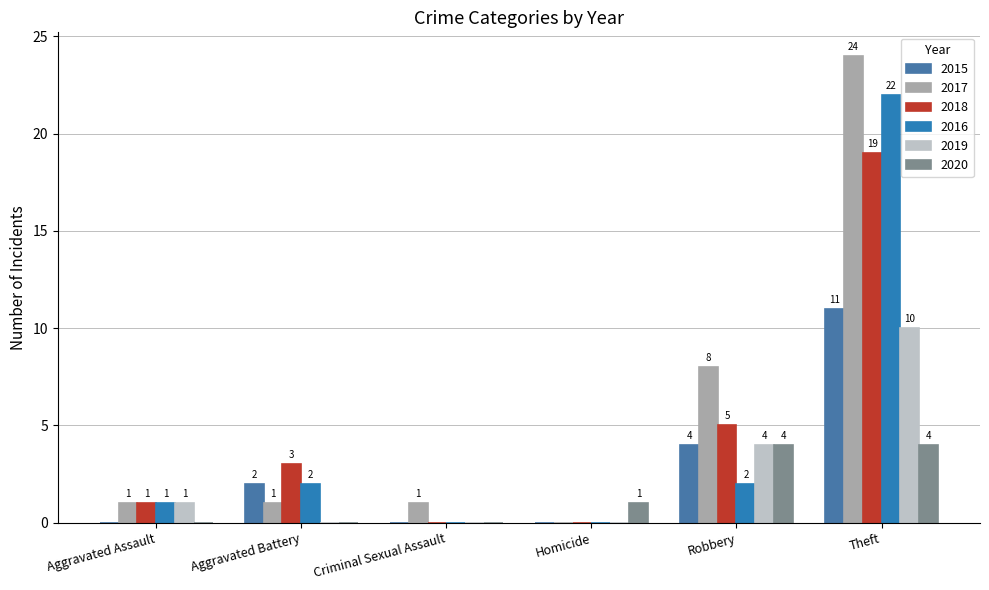

Reading left to right, extract all data points from this chart.

2015: Aggravated Assault=0	Aggravated Battery=2	Criminal Sexual Assault=0	Homicide=0	Robbery=4	Theft=11
2017: Aggravated Assault=1	Aggravated Battery=1	Criminal Sexual Assault=1	Homicide=0	Robbery=8	Theft=24
2018: Aggravated Assault=1	Aggravated Battery=3	Criminal Sexual Assault=0	Homicide=0	Robbery=5	Theft=19
2016: Aggravated Assault=1	Aggravated Battery=2	Criminal Sexual Assault=0	Homicide=0	Robbery=2	Theft=22
2019: Aggravated Assault=1	Aggravated Battery=0	Criminal Sexual Assault=0	Homicide=0	Robbery=4	Theft=10
2020: Aggravated Assault=0	Aggravated Battery=0	Criminal Sexual Assault=0	Homicide=1	Robbery=4	Theft=4